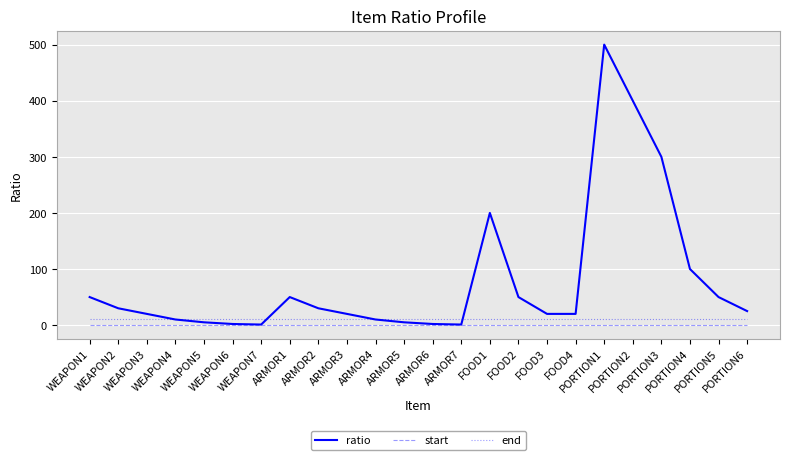

Rank the series at WEAPON3 from lowest to highest value.

start, end, ratio